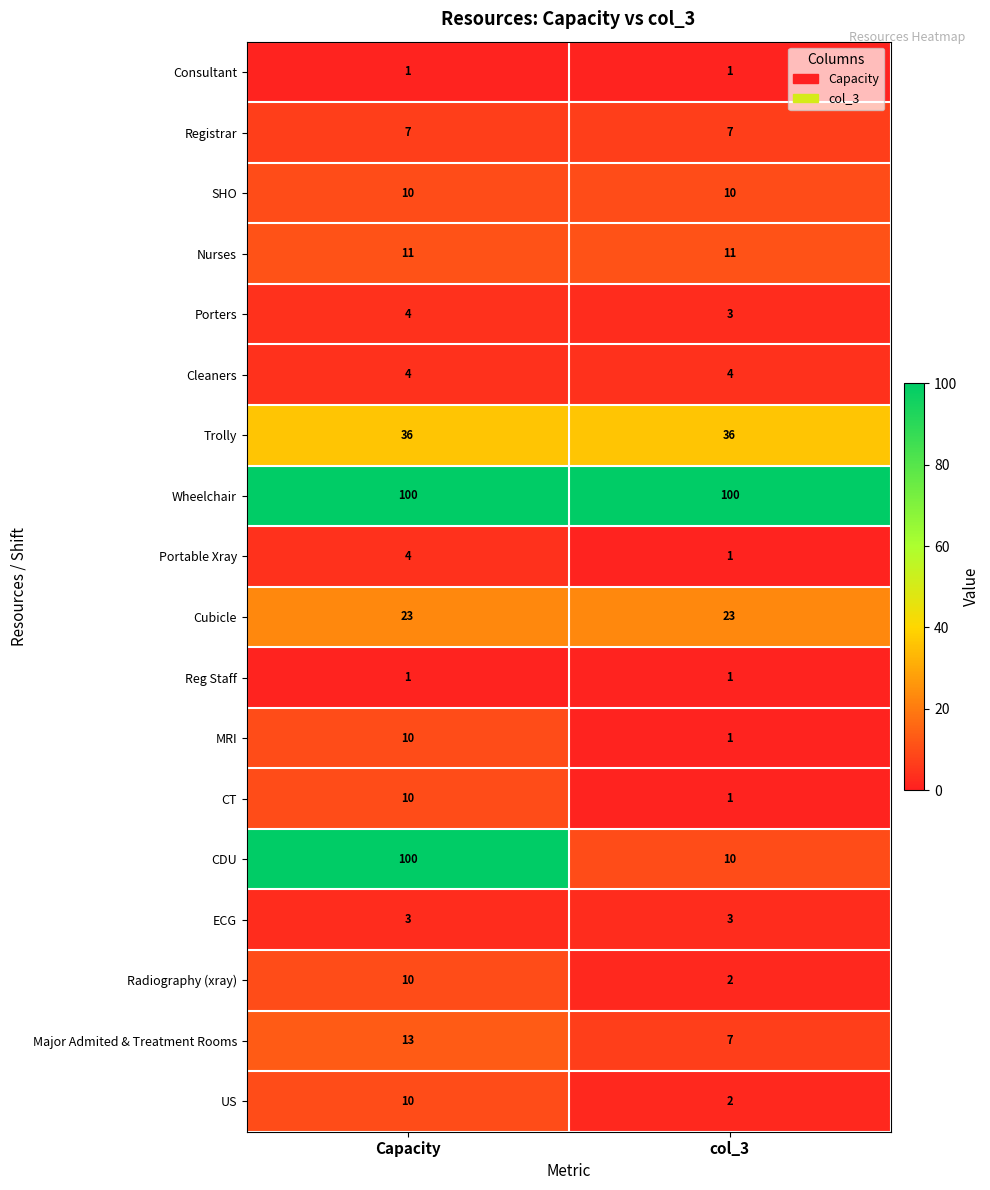

List the labels in order of CT value, smallest first.

col_3, Capacity